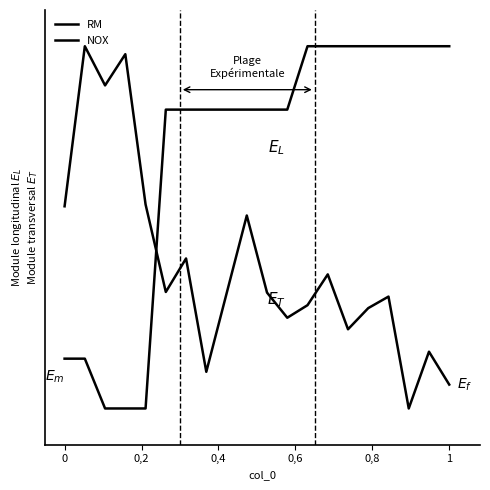

Does the chart display data point markers on the line(s)?

No